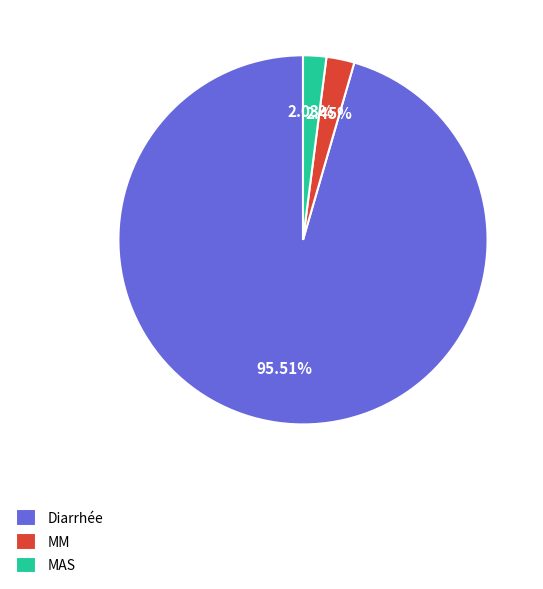

To the nearest percent, what is the combined percentage of MM and MAS?

4%